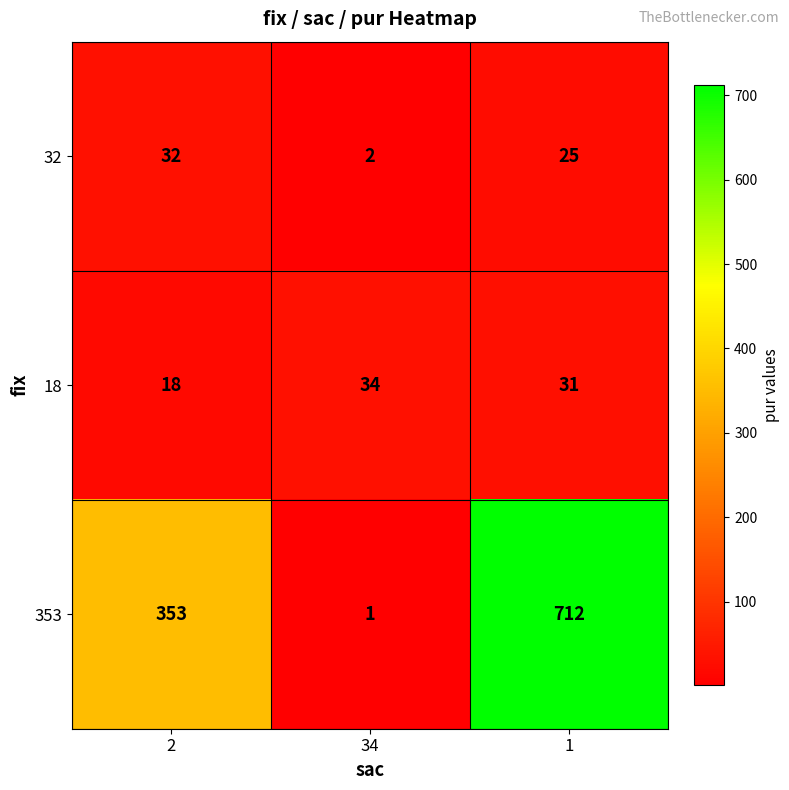

What is the spread (max minus min) of values at 1?

687